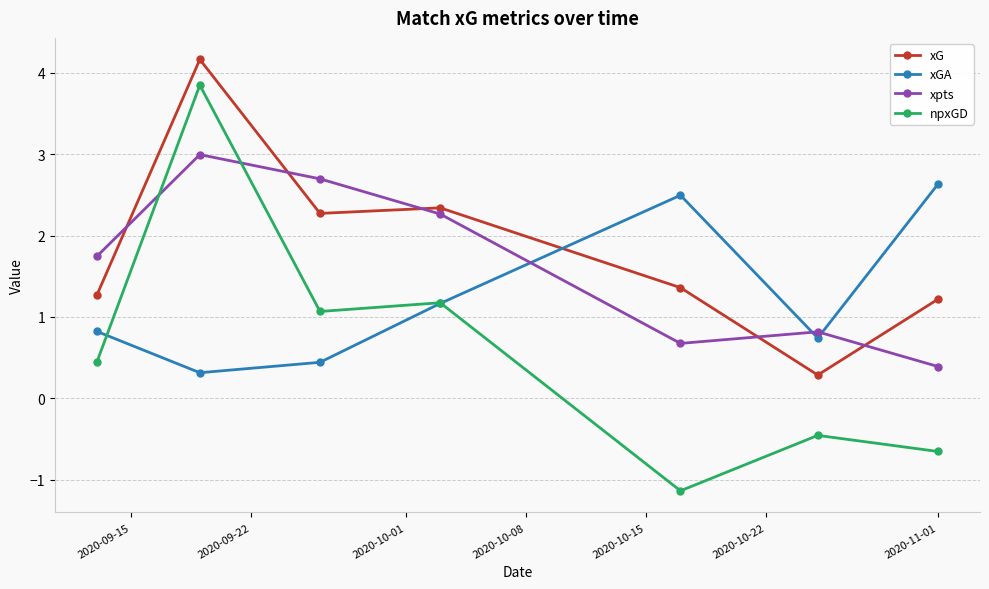

What is the value of the xGA point at the 3rd from the left?

0.4